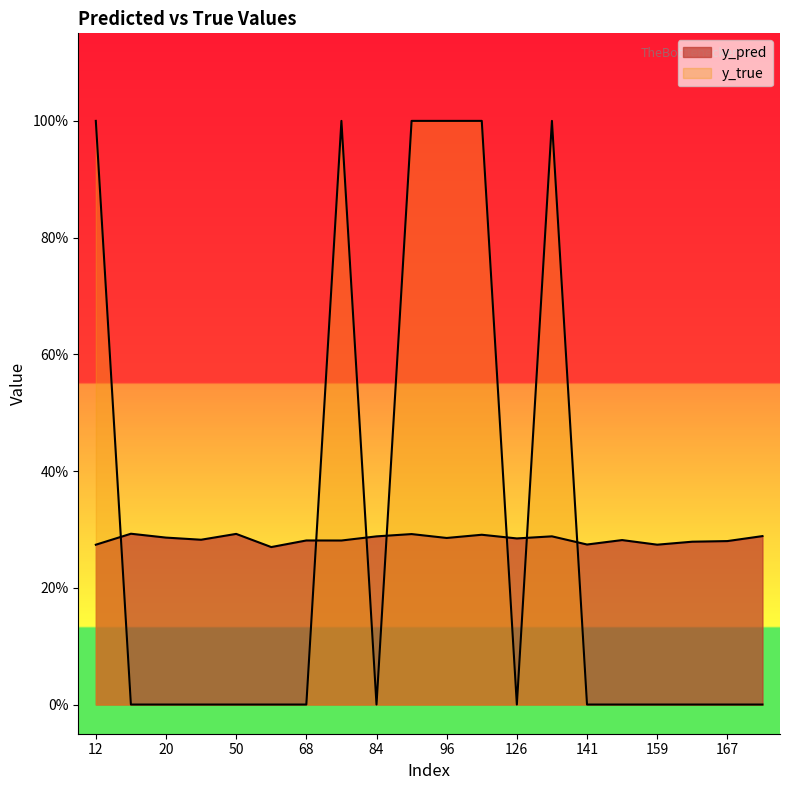

What is the total value across all series at 89?

1.3